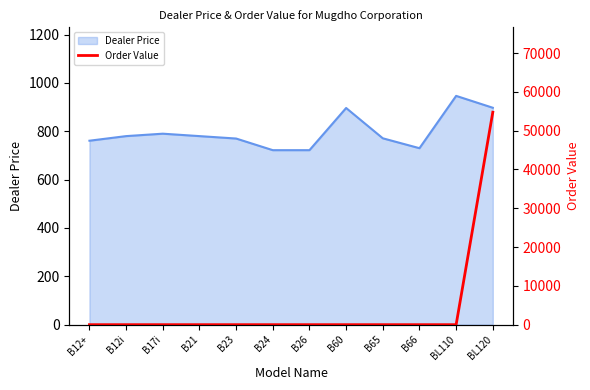

What is the average value?

4563.4